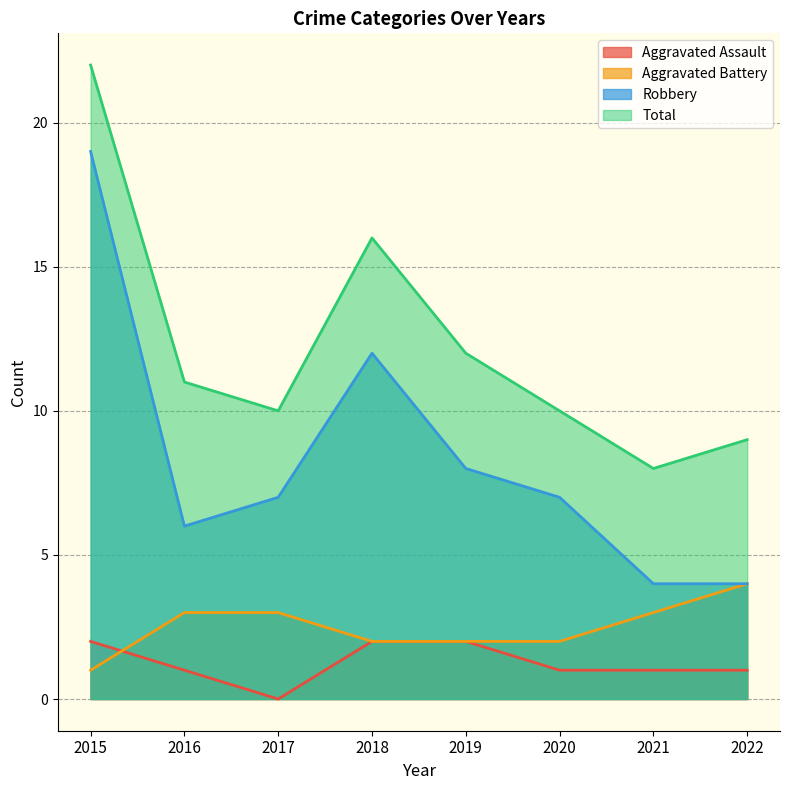

Rank the series at 2016 from highest to lowest value.

Total, Robbery, Aggravated Battery, Aggravated Assault